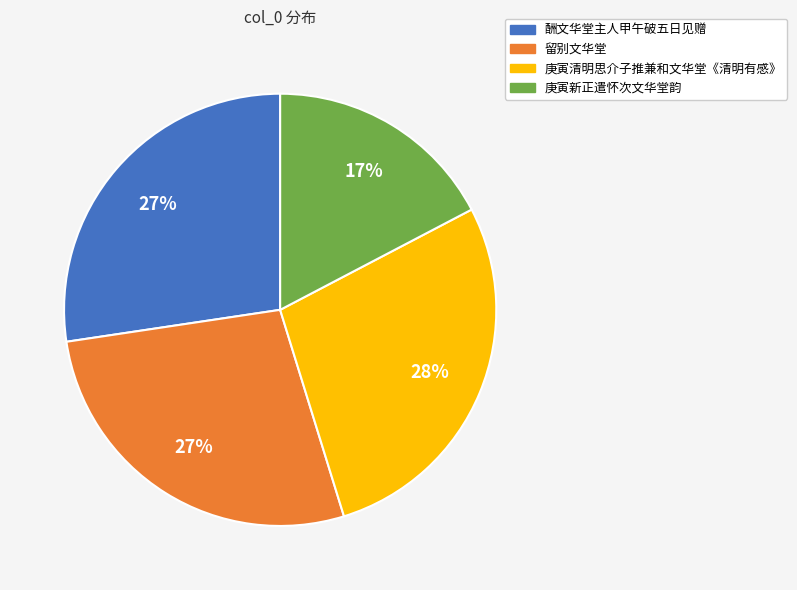

To the nearest percent, what is the average slice percentage?

25%